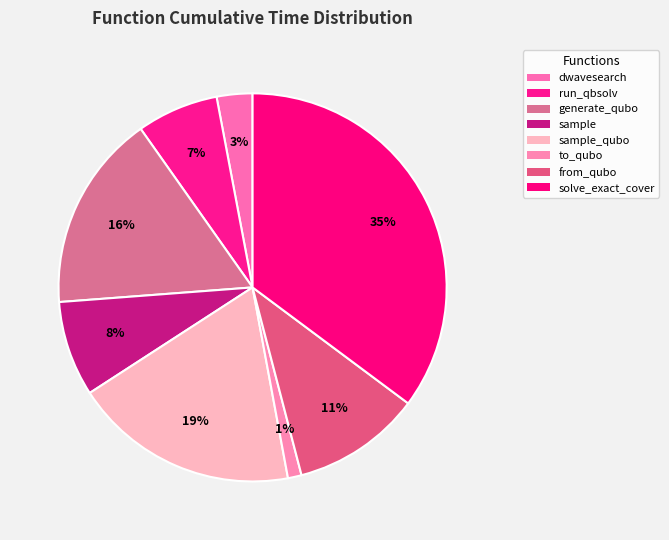

To the nearest percent, what percentage of the pie is sample?

8%